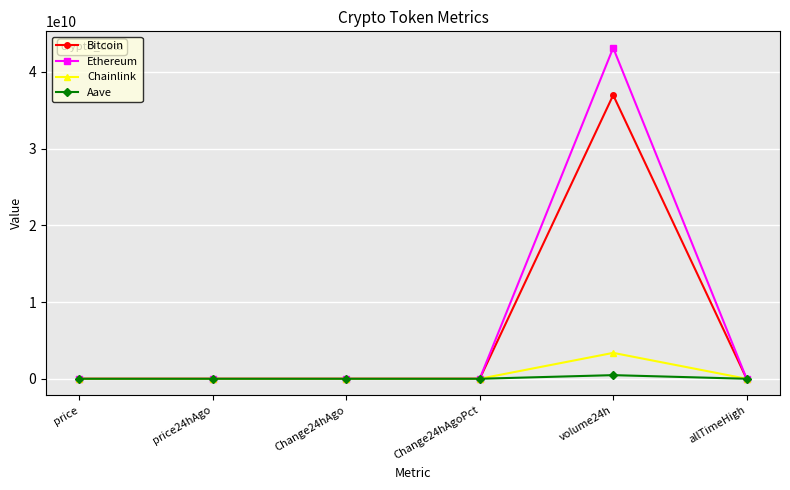

At volume24h, list the series in order from largest to smallest.

Ethereum, Bitcoin, Chainlink, Aave